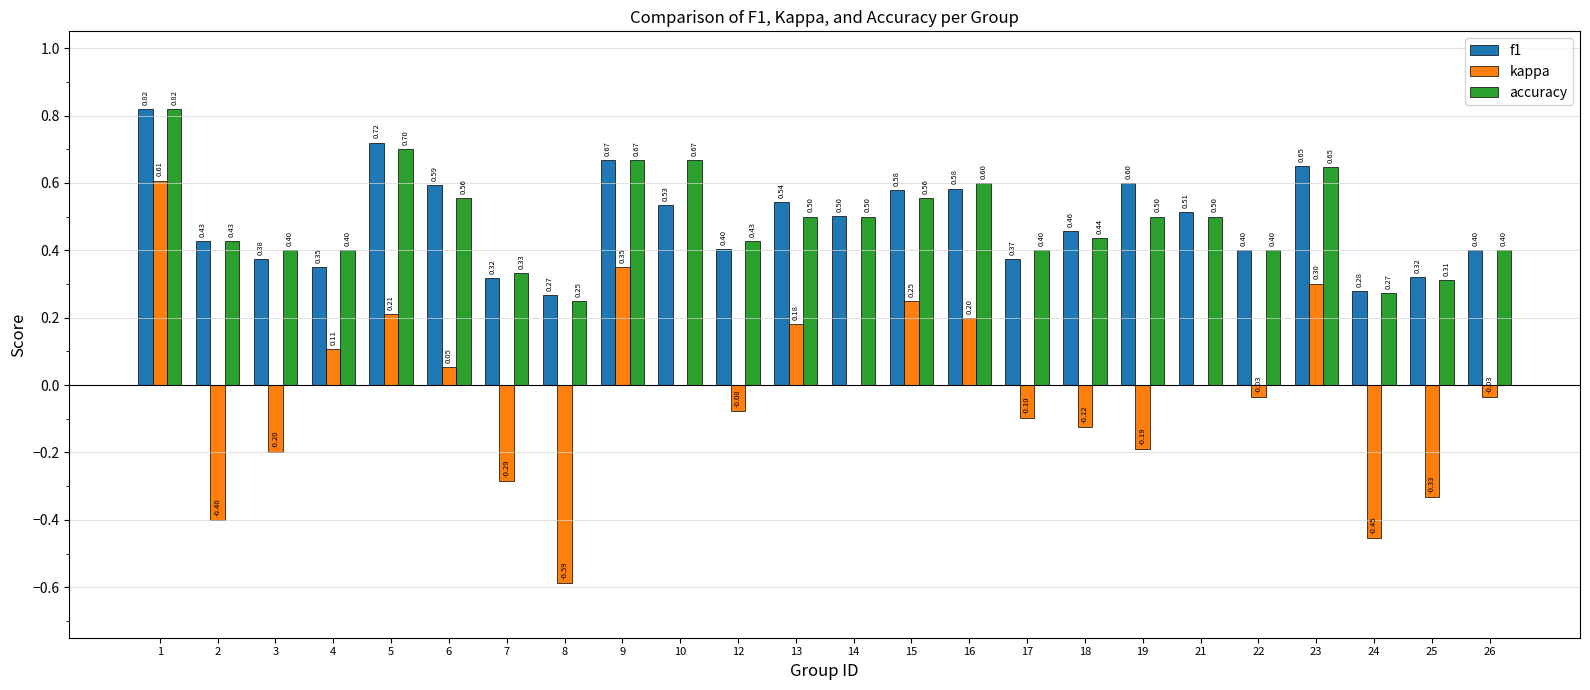

Are the bars grouped side by side (vs. stacked)?

Yes